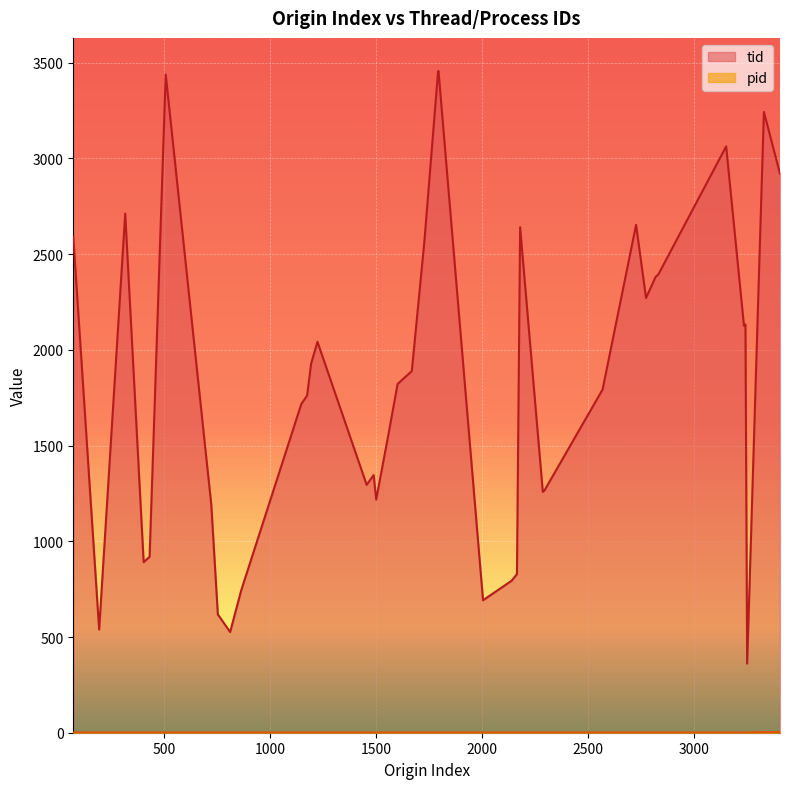

True or false: tid has a value of 2271 at 2772.

True